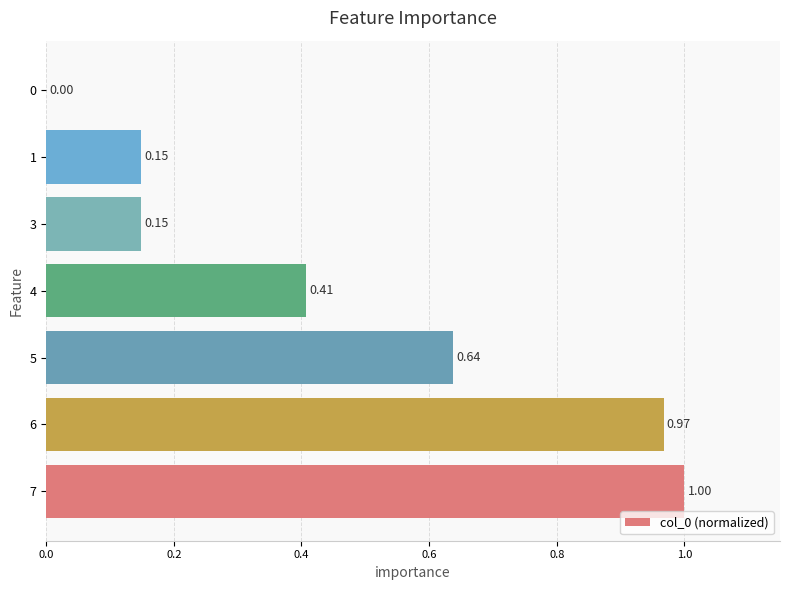

What is the sum of the values at 1 and 5?

0.8